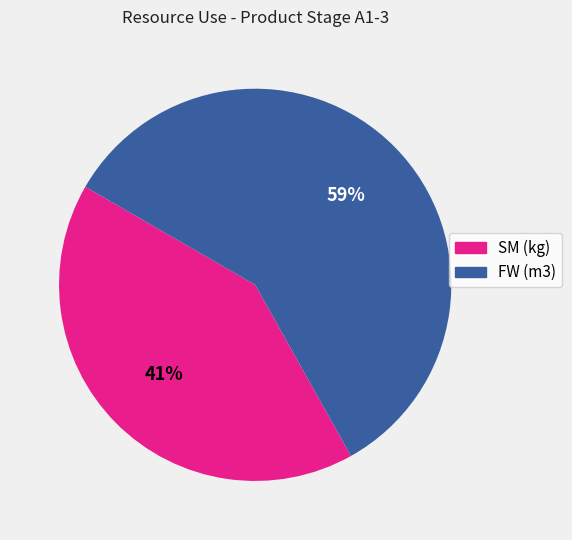

Is it true that FW (m3) is 72% of the pie?

False